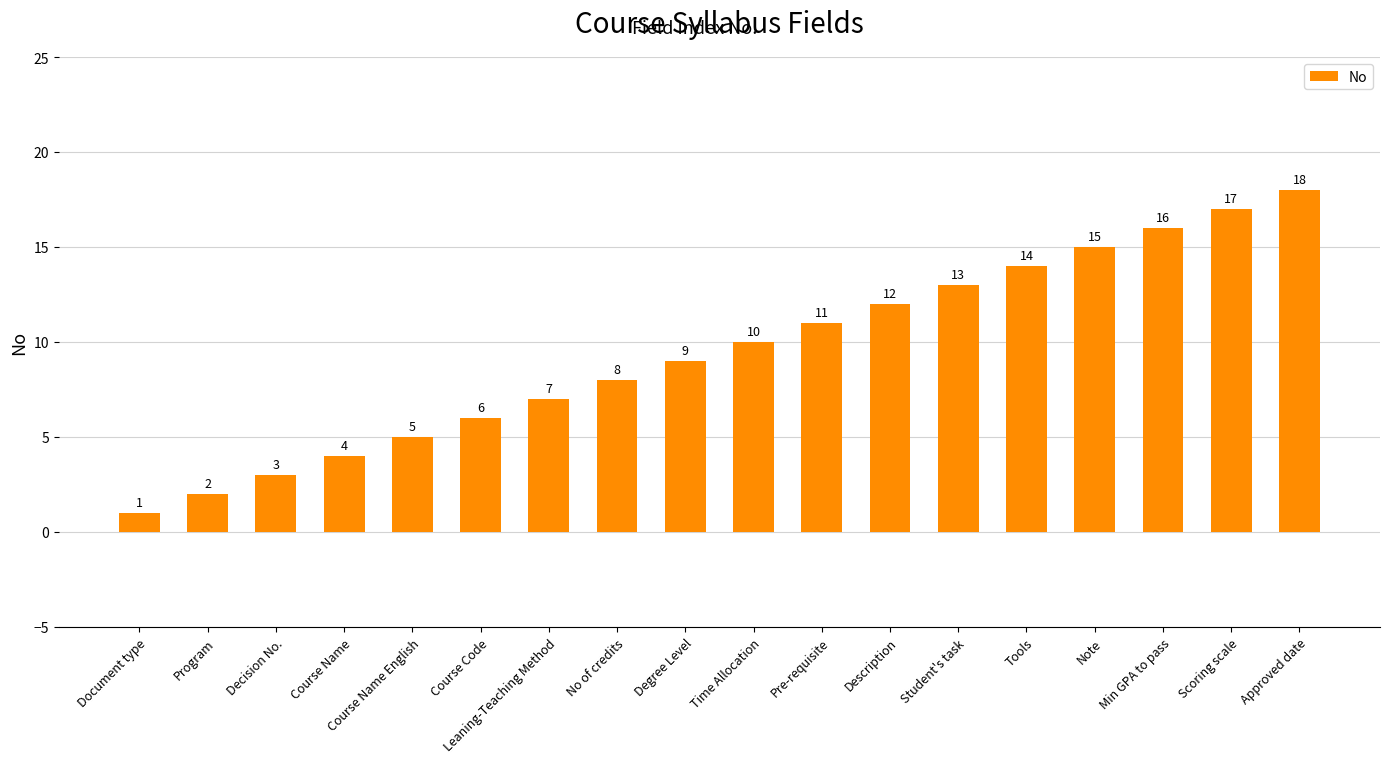

Approximately how many times larger is the value at Min GPA to pass compared to Note?

1.1